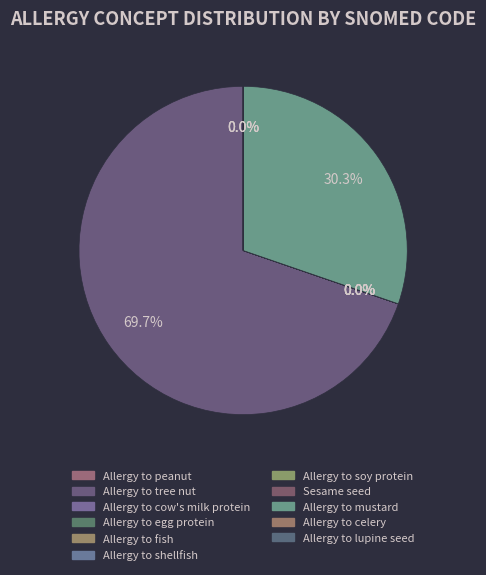

Between Allergy to fish and Sesame seed, which is larger?

Allergy to fish